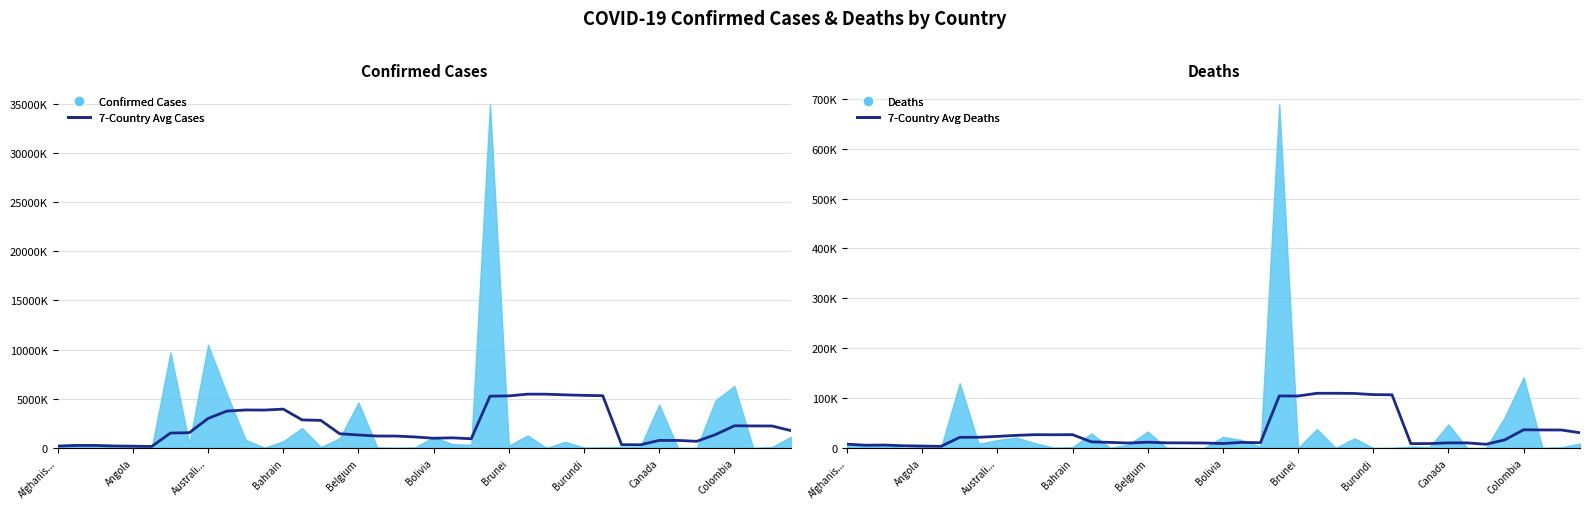

What is the difference between the maximum and second lowest values in the 7-Country Avg Deaths series?

105721.5